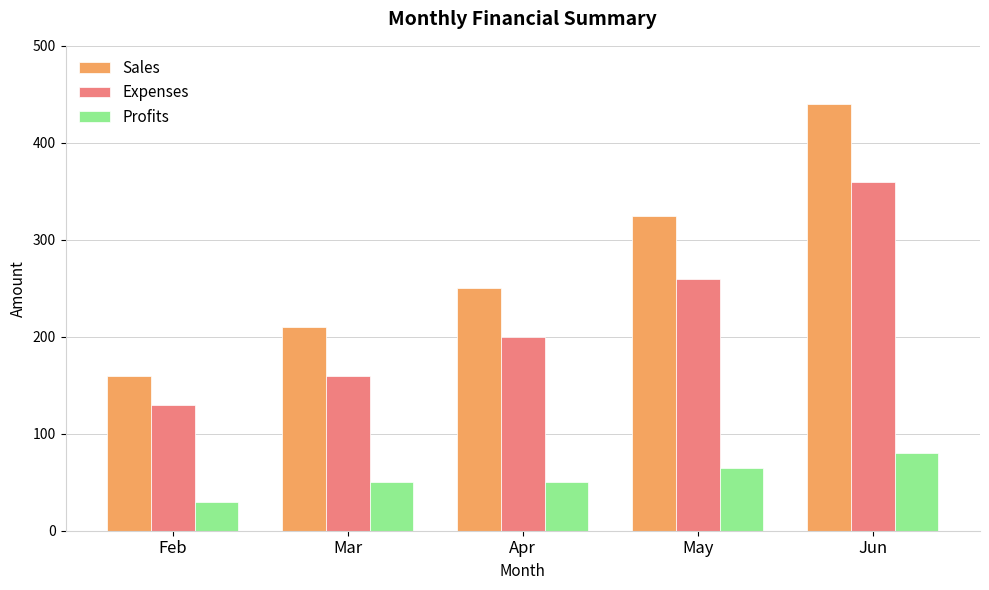

How many bars are there in total?

15